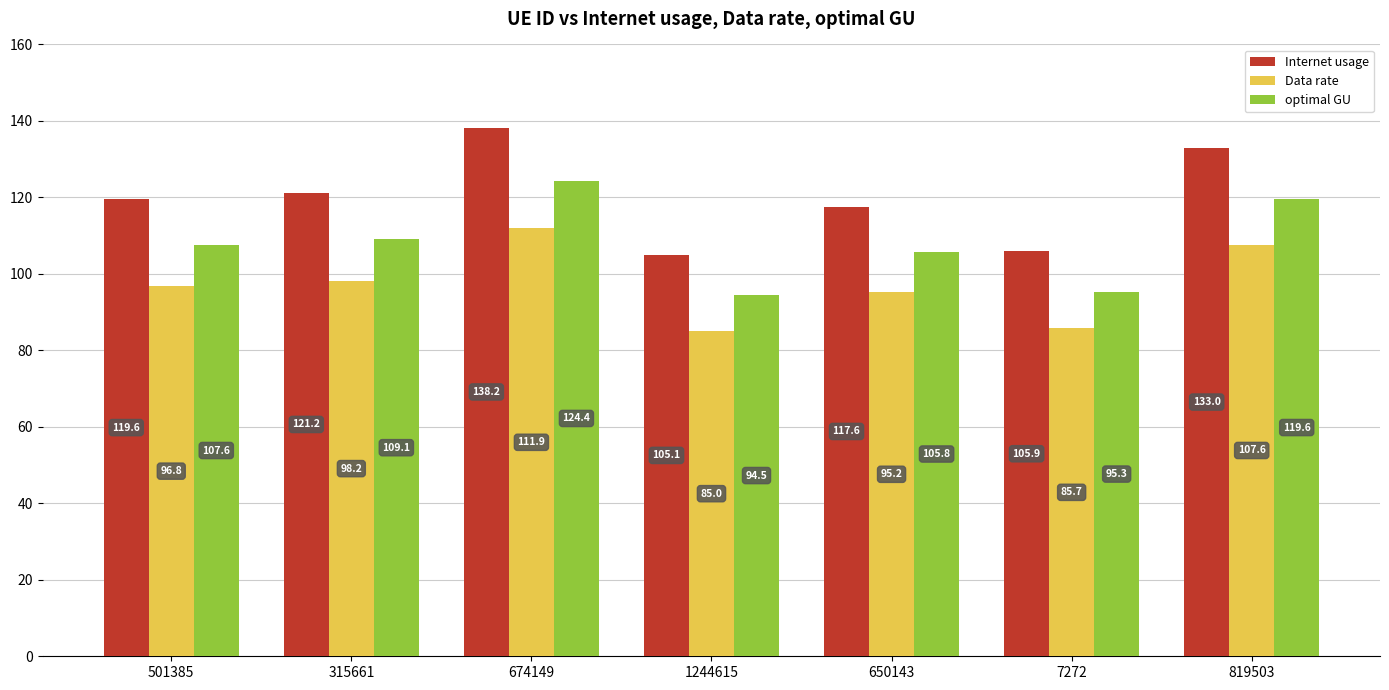

What is the smallest value displayed?

85.0